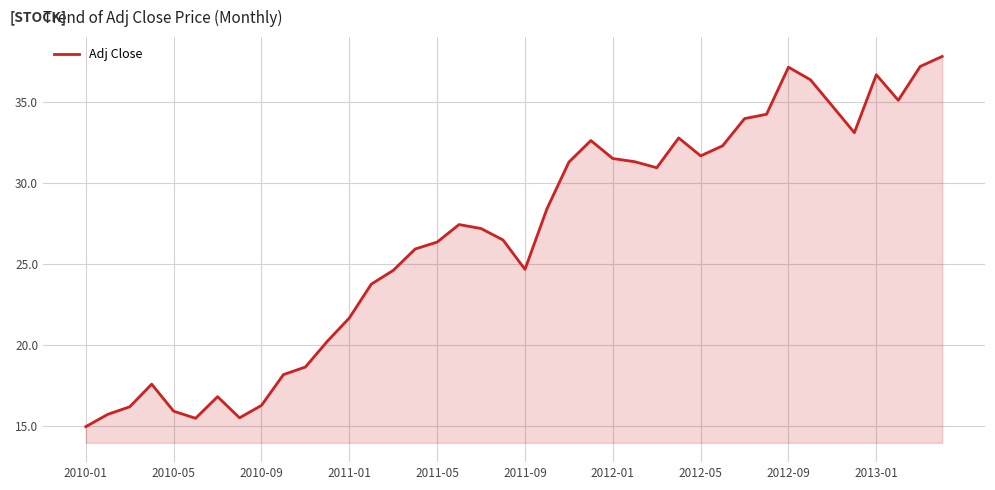

What is the difference between the maximum and minimum values?

22.9